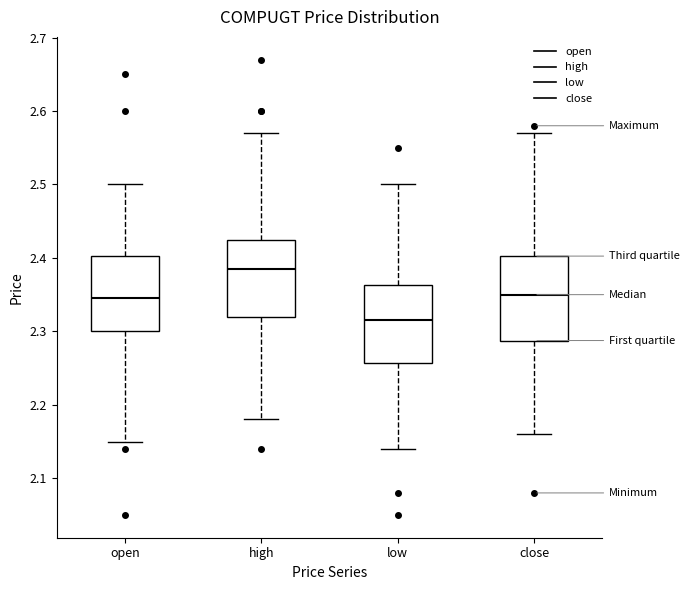

Reading left to right, transcribe this box plot: for each box, give where its median line is, the range the box spans, and where its two whiskers end, as read against the y-axis. The values are not printed on the chart, so give them approximately, as read against the axis.

open: median 2.35, box 2.30 to 2.40, whiskers 2.15 to 2.50
high: median 2.39, box 2.32 to 2.43, whiskers 2.18 to 2.57
low: median 2.32, box 2.26 to 2.36, whiskers 2.14 to 2.50
close: median 2.35, box 2.29 to 2.40, whiskers 2.16 to 2.57